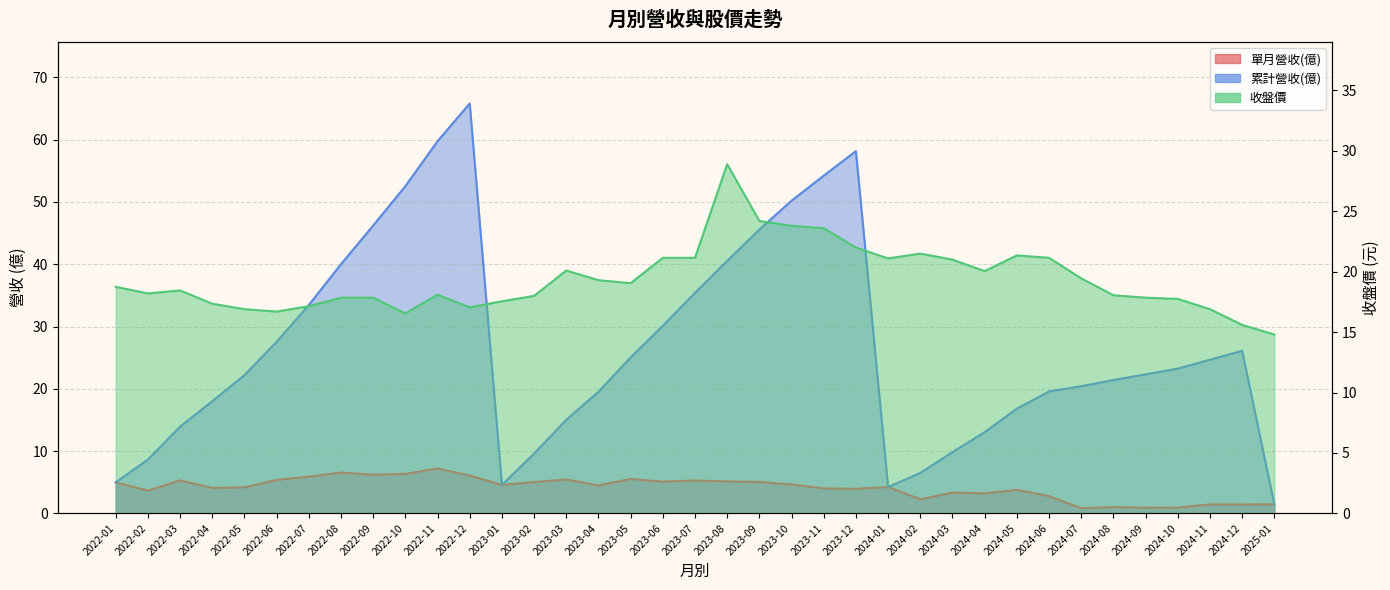

True or false: 累計營收(億) has more than 1 interior local peaks.

True